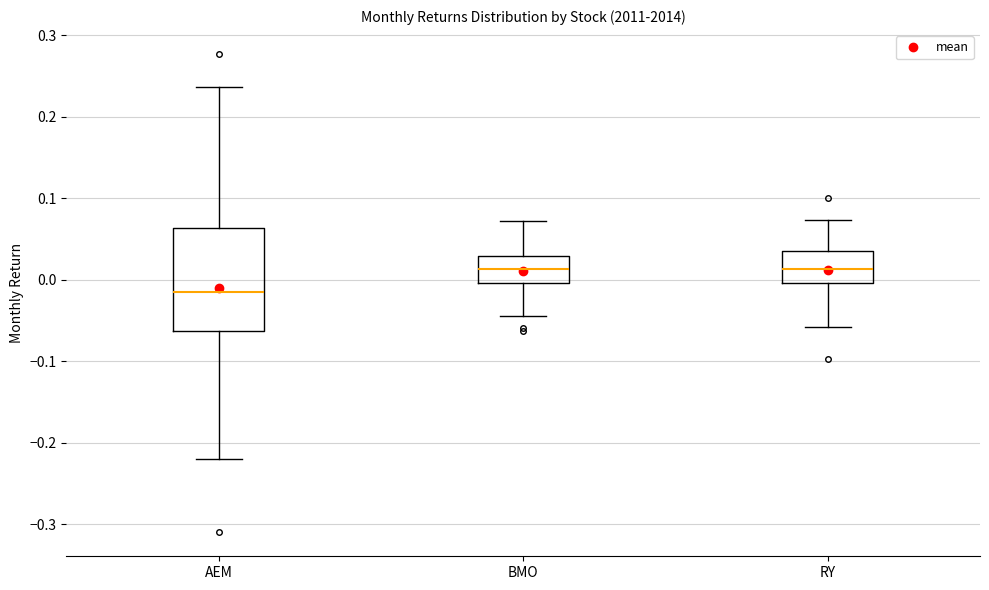

Where does the median line of the box for BMO sit on the y-axis? The values are not printed on the chart, so give them approximately, as read against the axis.

0.01